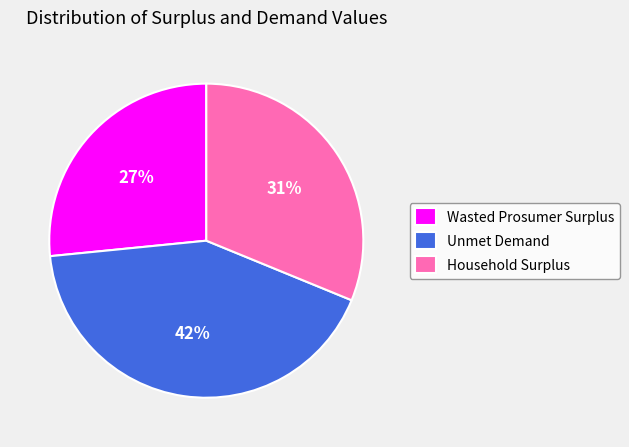

Between Wasted Prosumer Surplus and Unmet Demand, which is larger?

Unmet Demand